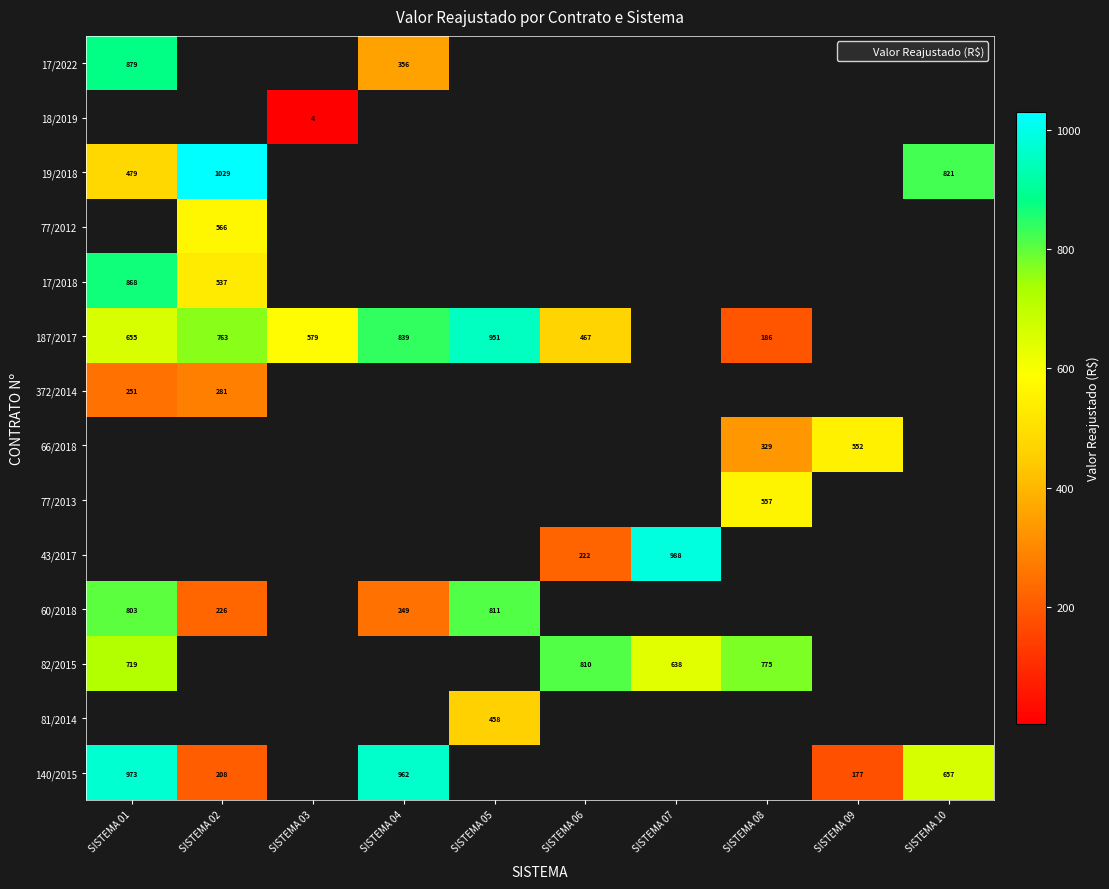

Which has a higher value, SISTEMA 02 or SISTEMA 06?

SISTEMA 06